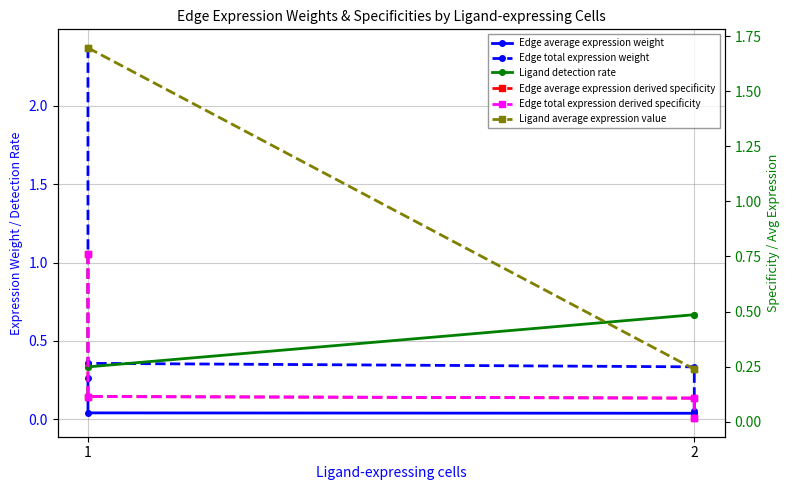

How many lines are shown in the chart?

6